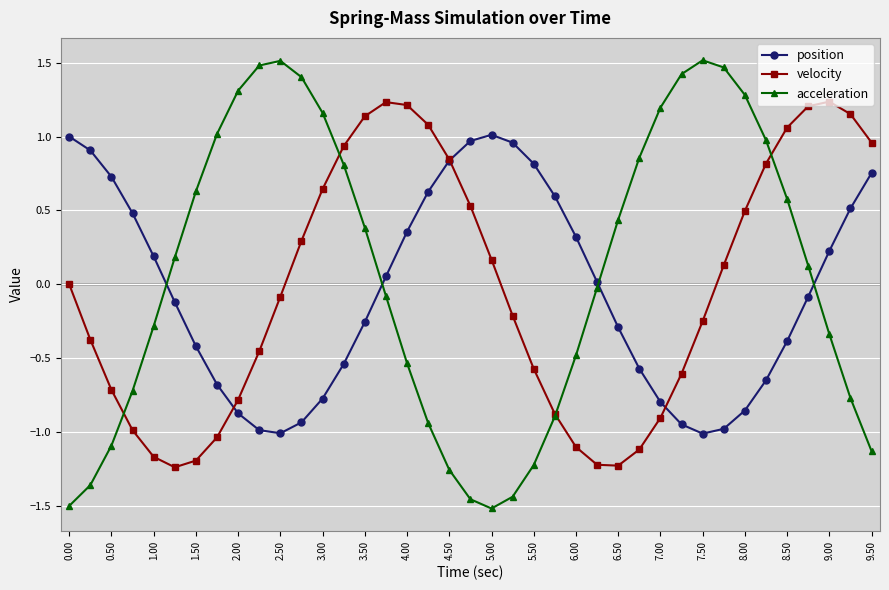

What are all the series names shown in the legend?

position, velocity, acceleration